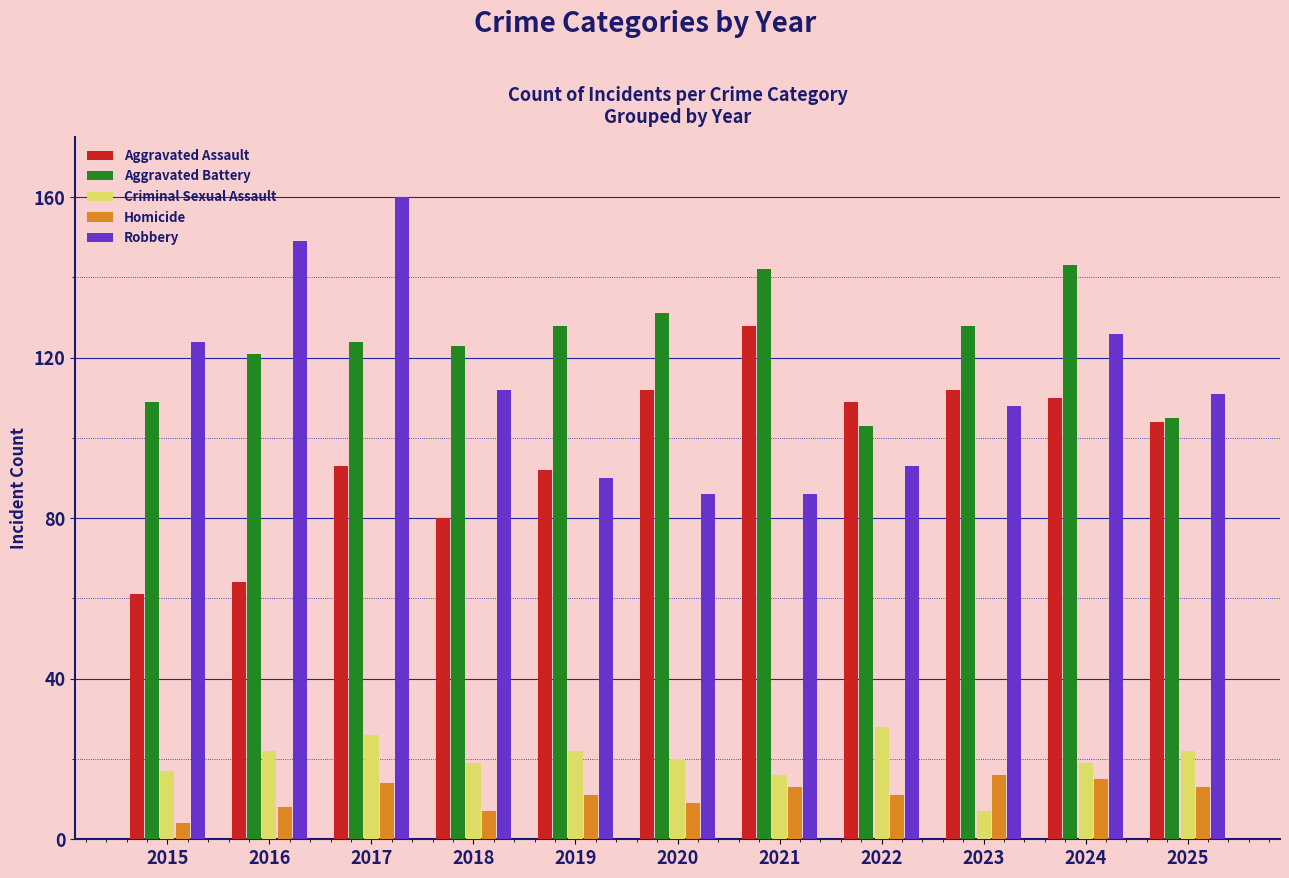

Reading right to left, list all the values displayed in this chart.

Aggravated Assault: 2025=104	2024=110	2023=112	2022=109	2021=128	2020=112	2019=92	2018=80	2017=93	2016=64	2015=61
Aggravated Battery: 2025=105	2024=143	2023=128	2022=103	2021=142	2020=131	2019=128	2018=123	2017=124	2016=121	2015=109
Criminal Sexual Assault: 2025=22	2024=19	2023=7	2022=28	2021=16	2020=20	2019=22	2018=19	2017=26	2016=22	2015=17
Homicide: 2025=13	2024=15	2023=16	2022=11	2021=13	2020=9	2019=11	2018=7	2017=14	2016=8	2015=4
Robbery: 2025=111	2024=126	2023=108	2022=93	2021=86	2020=86	2019=90	2018=112	2017=160	2016=149	2015=124